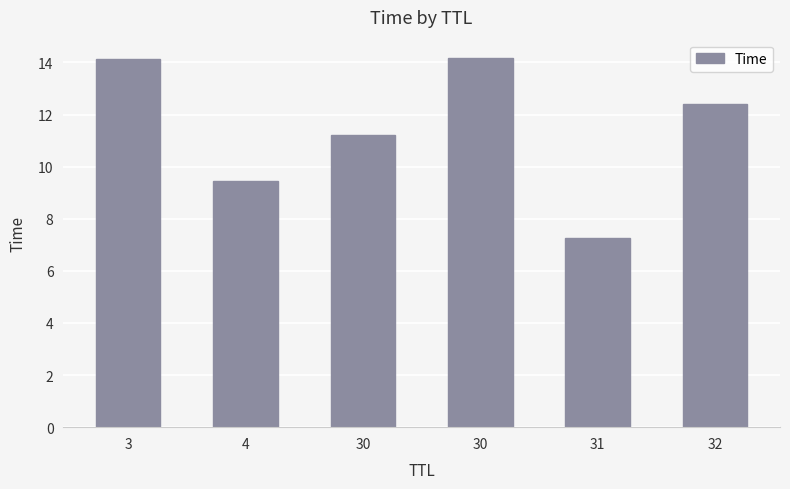

The value at 4 is 9.4. True or false?

True